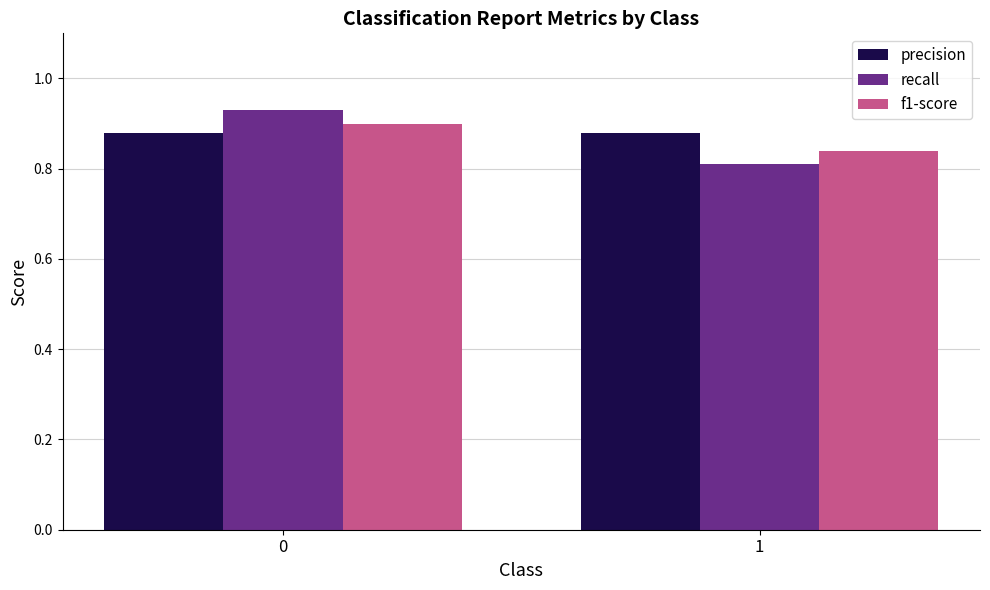

What is the sum of all f1-score values?

1.7